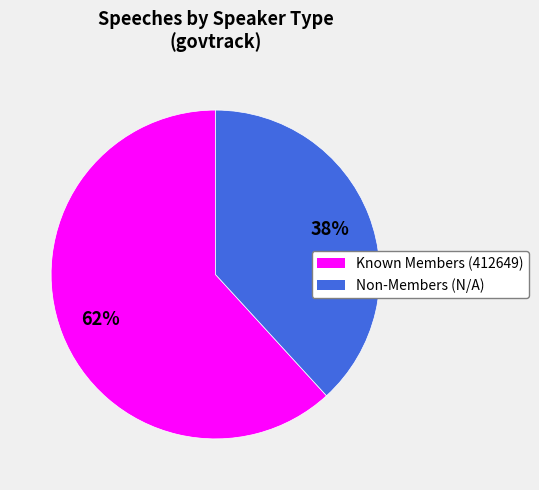

Is there any slice that represents more than half of the pie?

Yes